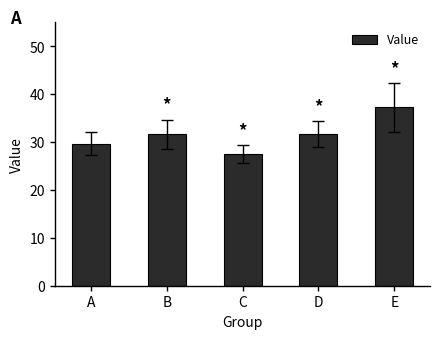

Is it true that the value at D is 21.8?

False